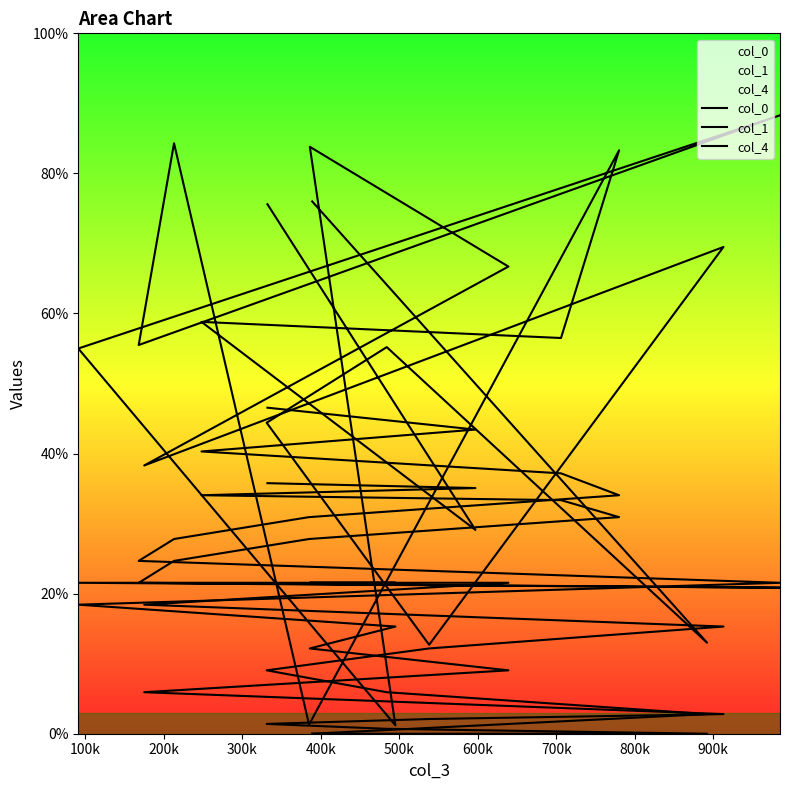

How many times do col_4 and col_0 cross each other?

6